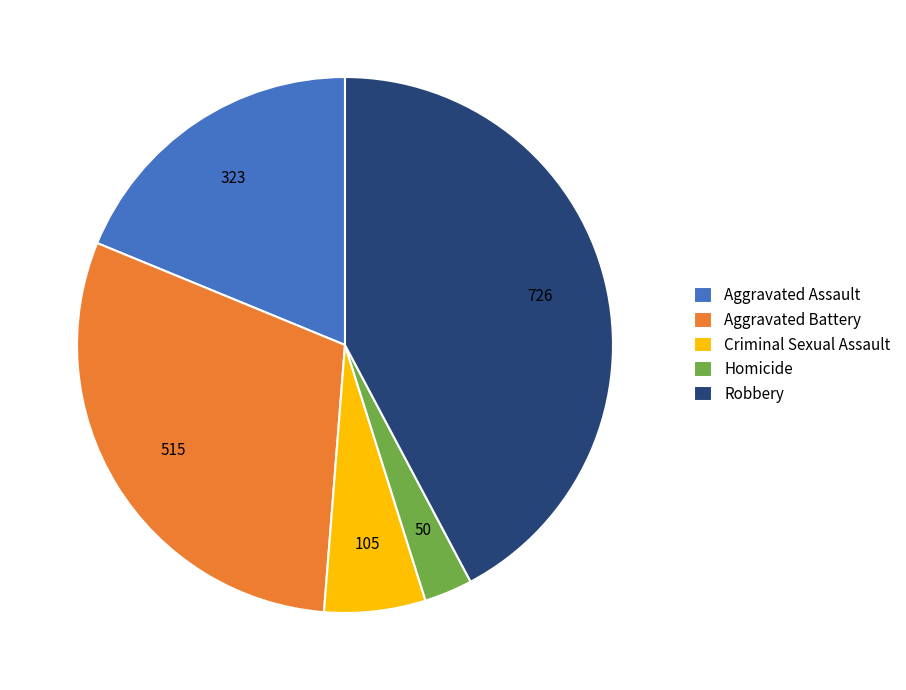

True or false: Robbery accounts for 42% of the total.

True